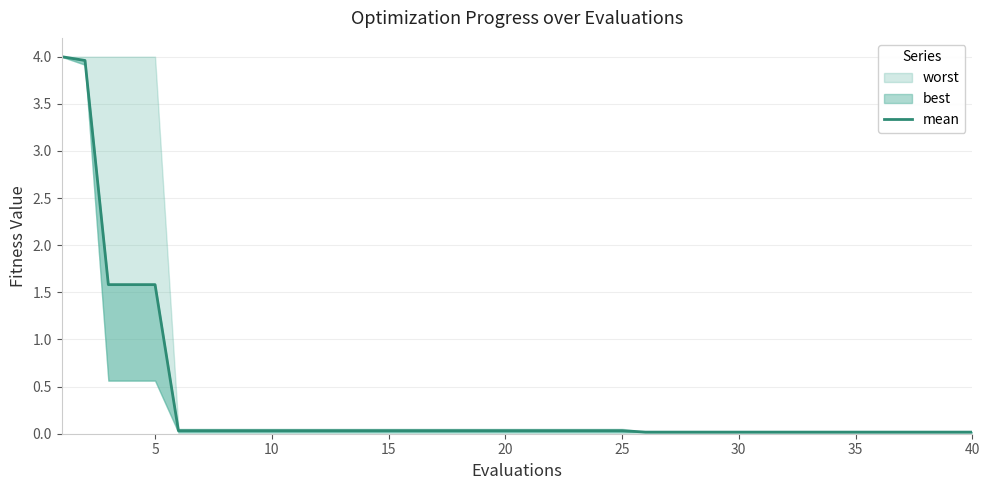

Does the chart have visible grid lines?

Yes